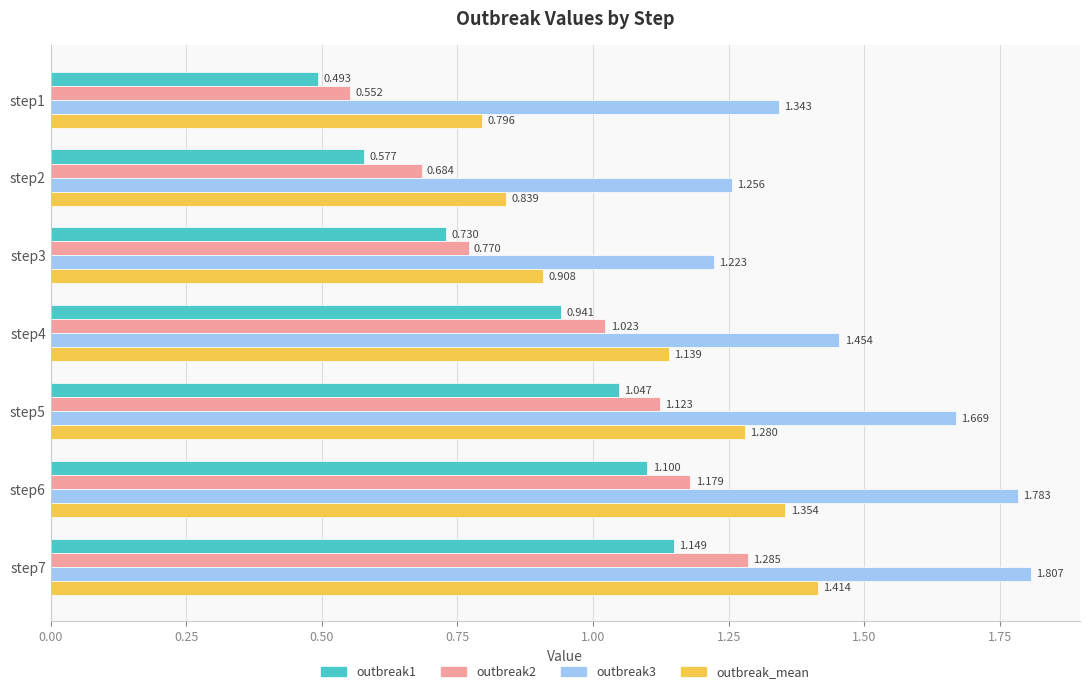

Is the value of outbreak2 at step4 greater than the value of outbreak_mean at step2?

Yes